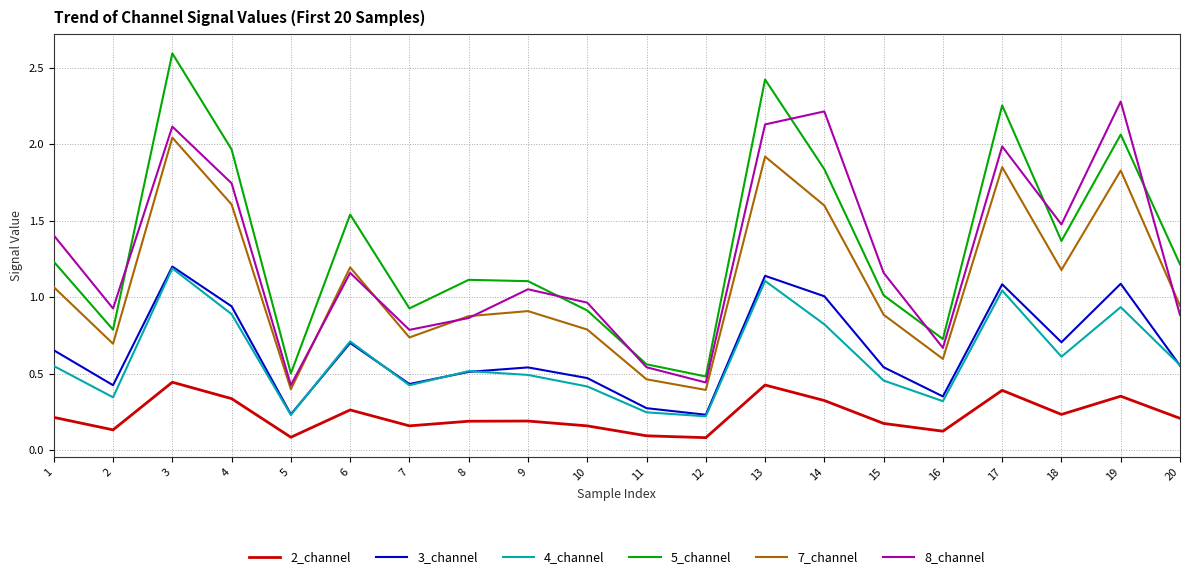

True or false: 7_channel and 4_channel cross at least once.

False